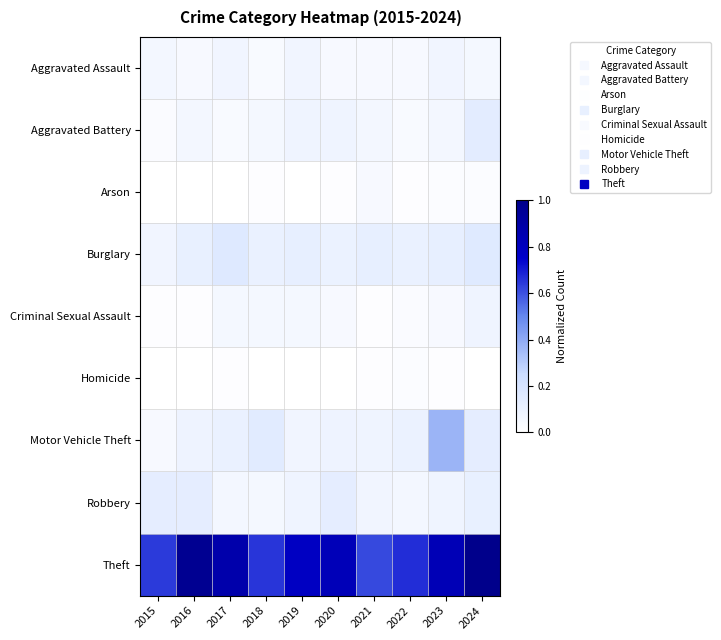

Count the number of data series in this chart.

9